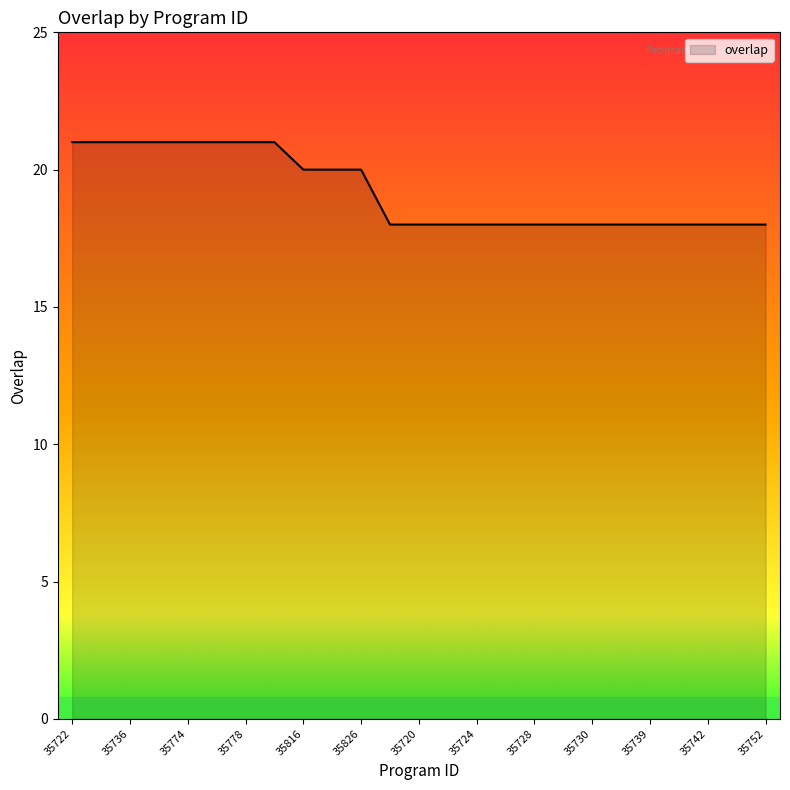

What is the minimum value shown in the chart?

18